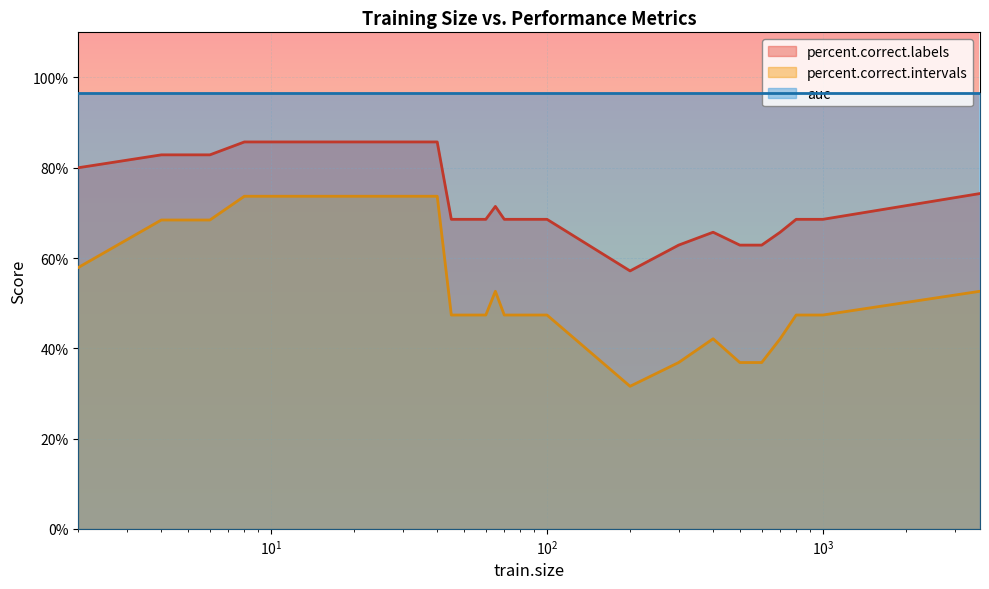

What is the smallest value displayed?

31.6